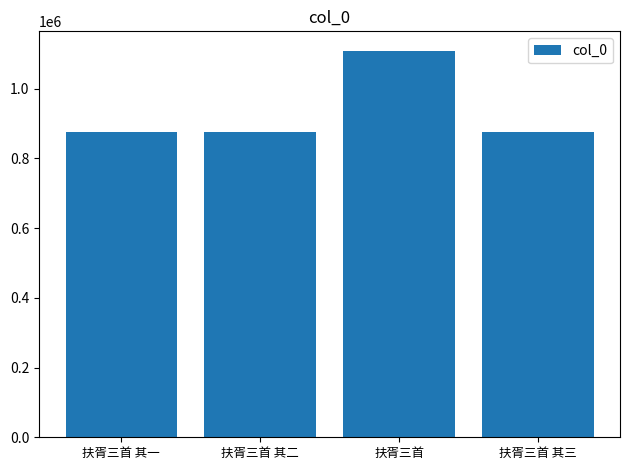

What is the difference between the second highest and minimum values?

2